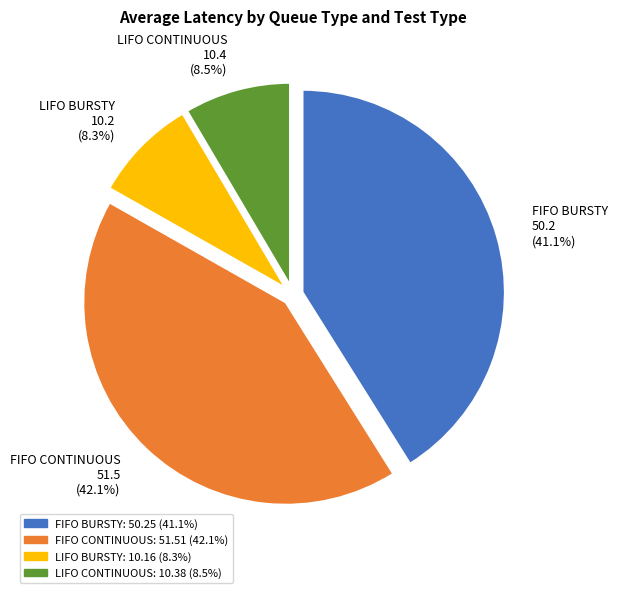

Count the number of slices in the pie.

4